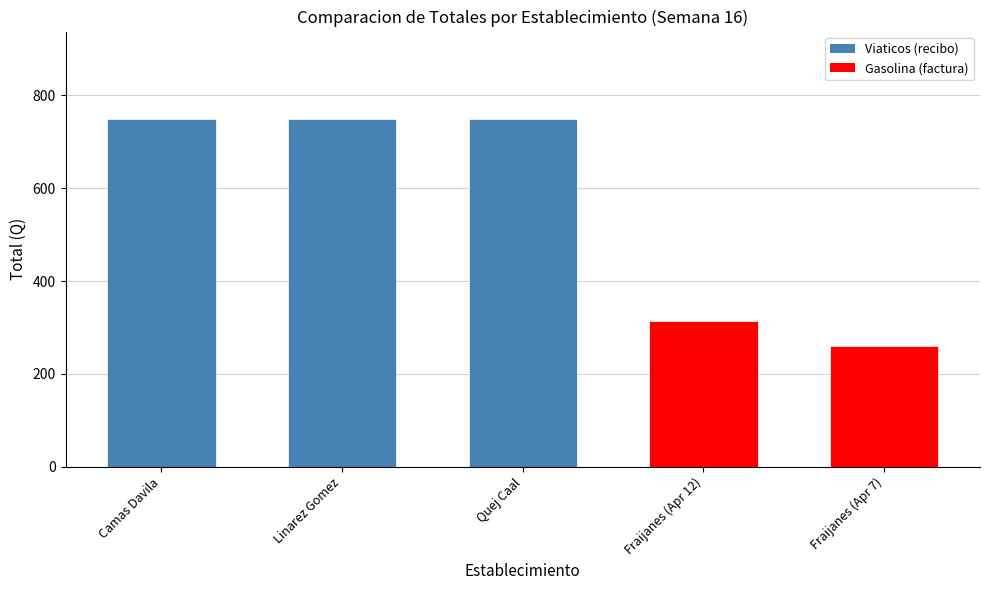

Between Fraijanes (Apr 7) and Quej Caal, which is larger?

Quej Caal